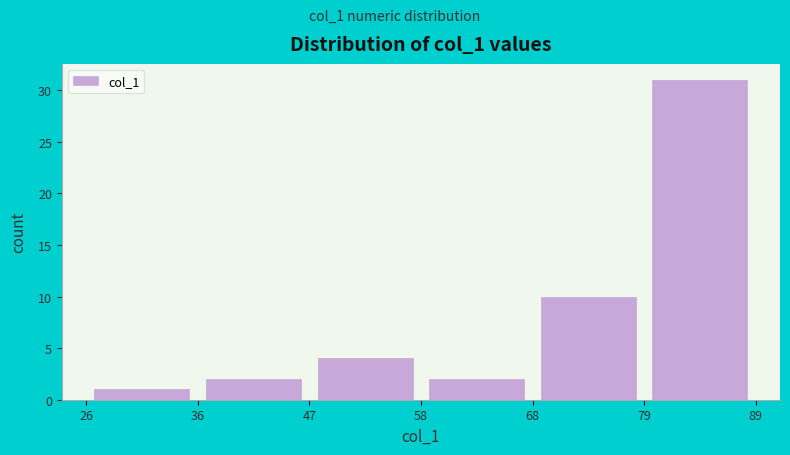

Reading left to right, transcribe this chart: for each bar, give the range it covers on the x-axis and its height. The values are not printed on the chart, so give them approximately, as read against the axis.

26 to 36: 1
36 to 47: 2
47 to 58: 4
58 to 68: 2
68 to 79: 10
79 to 89: 31